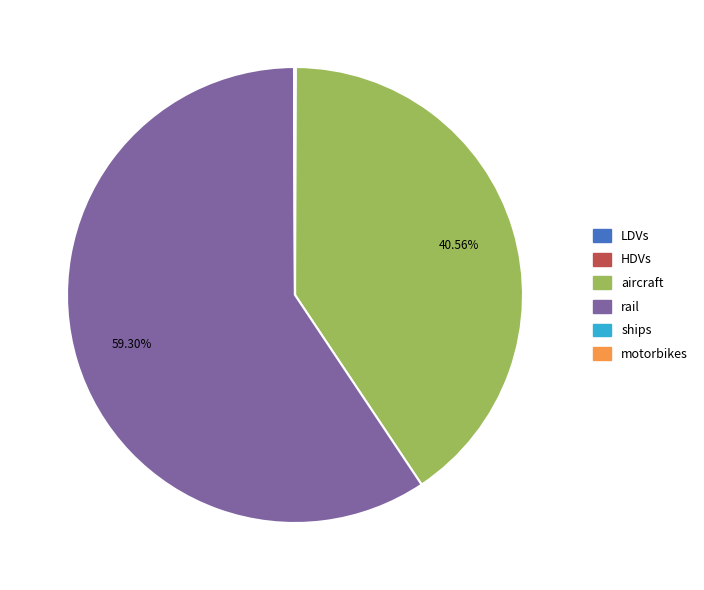

Which slice is the largest?

rail